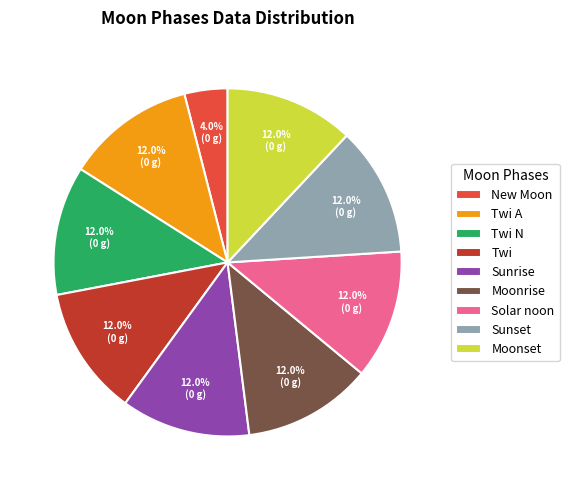

Which slice is the smallest?

New Moon